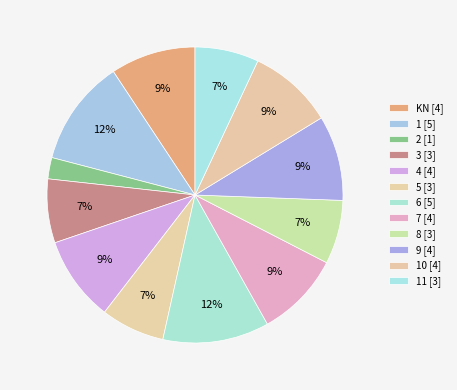

How many slices are in this pie chart?

12